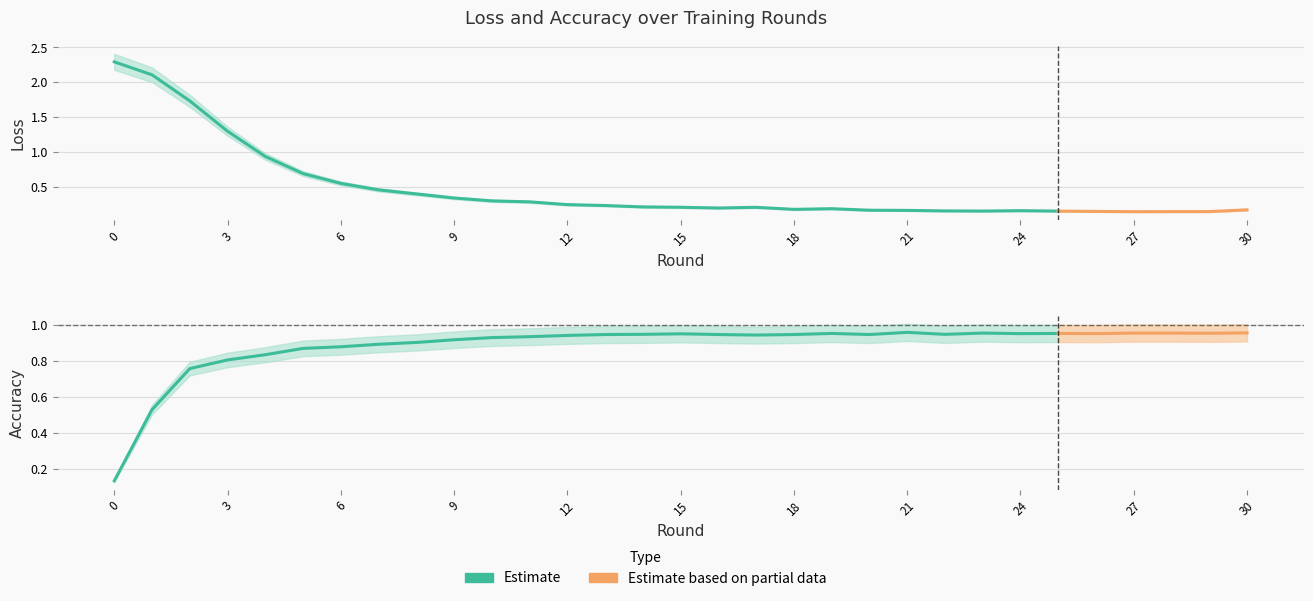

The value of Accuracy at 7 is 1.3. True or false?

False